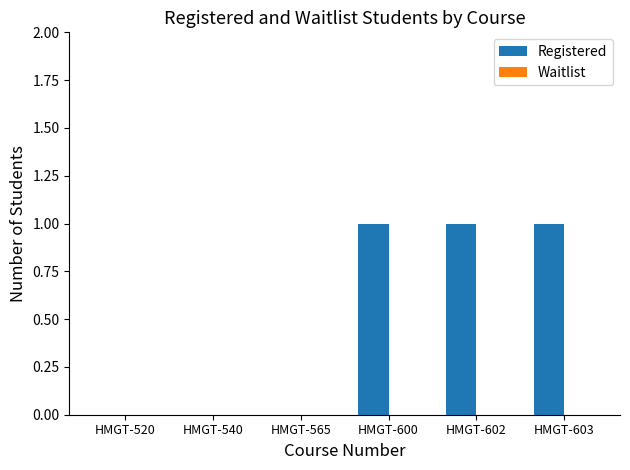

Which has a higher value, HMGT-540 or HMGT-602?

HMGT-602